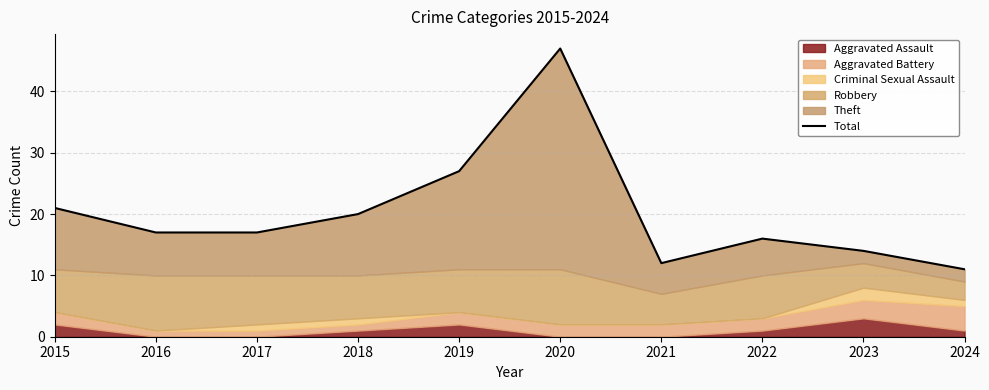

Does the chart display data point markers on the line(s)?

No